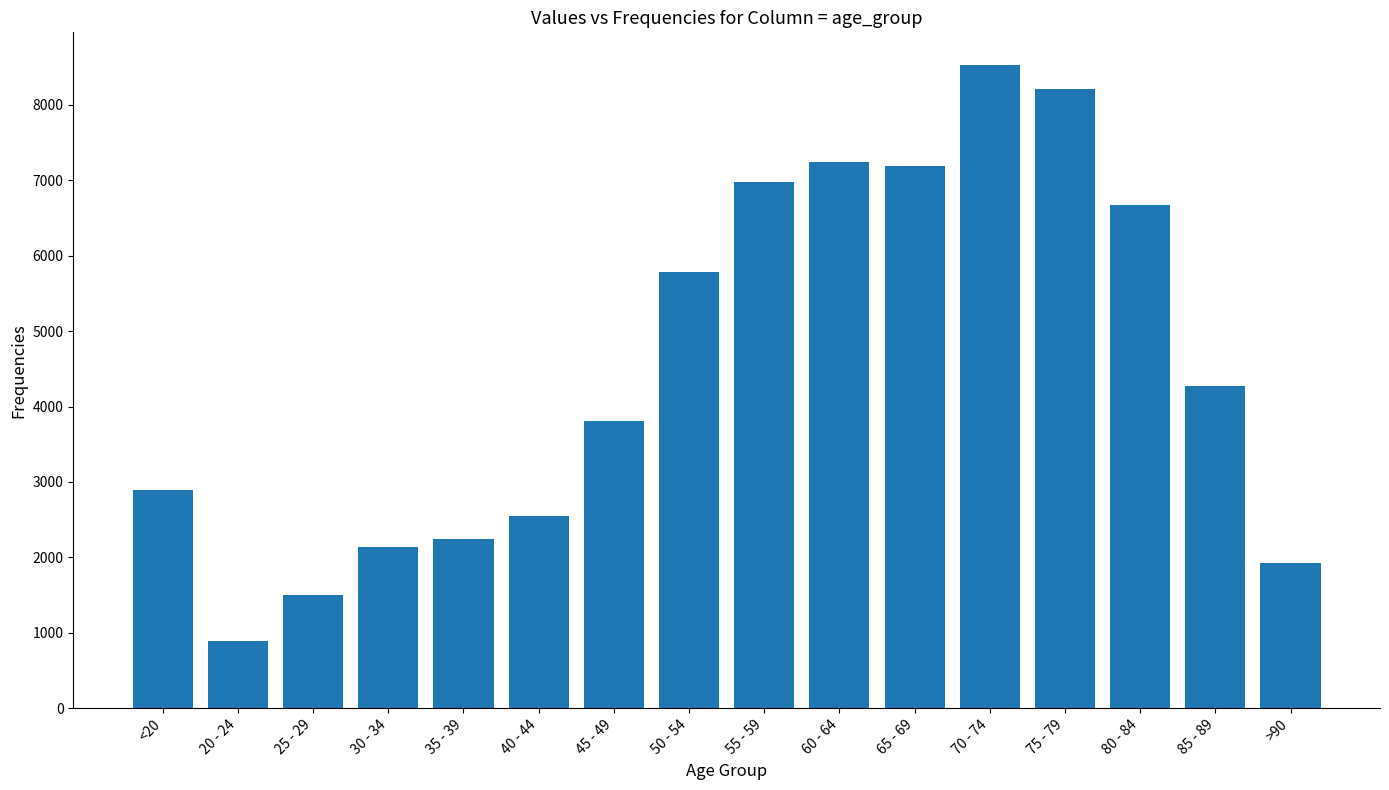

What is the difference between the maximum and minimum values?

7645